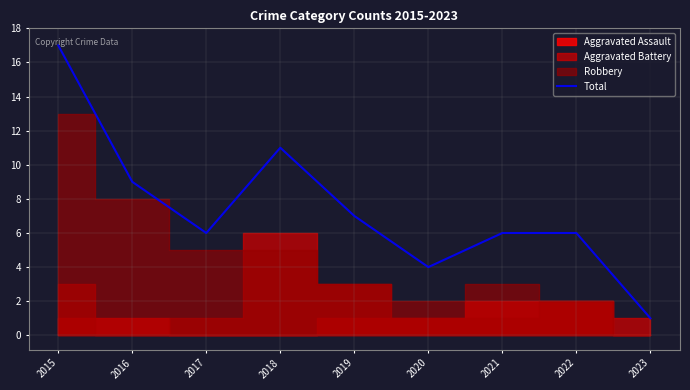

The value at 2016 is 9. True or false?

True